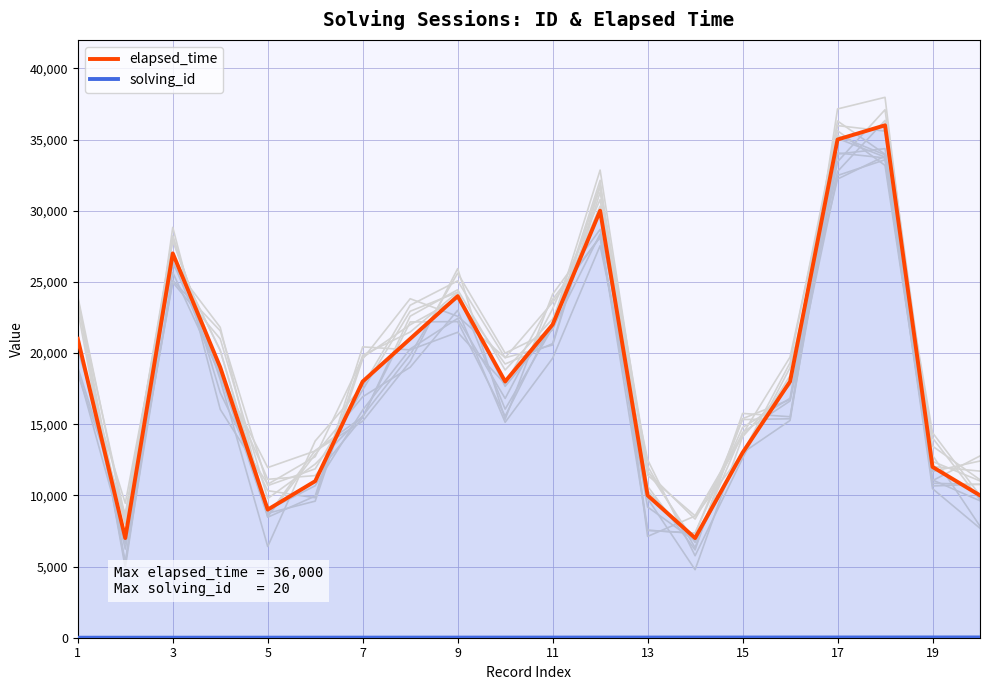

True or false: solving_id and elapsed_time intersect in this chart.

False